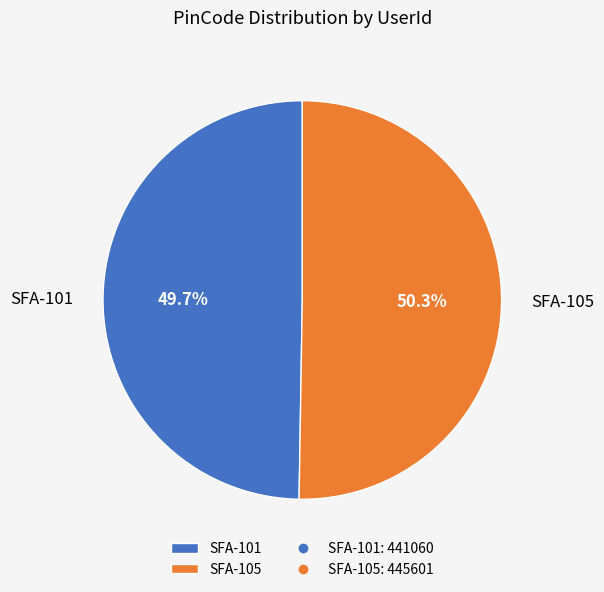

Which category accounts for the majority?

SFA-105